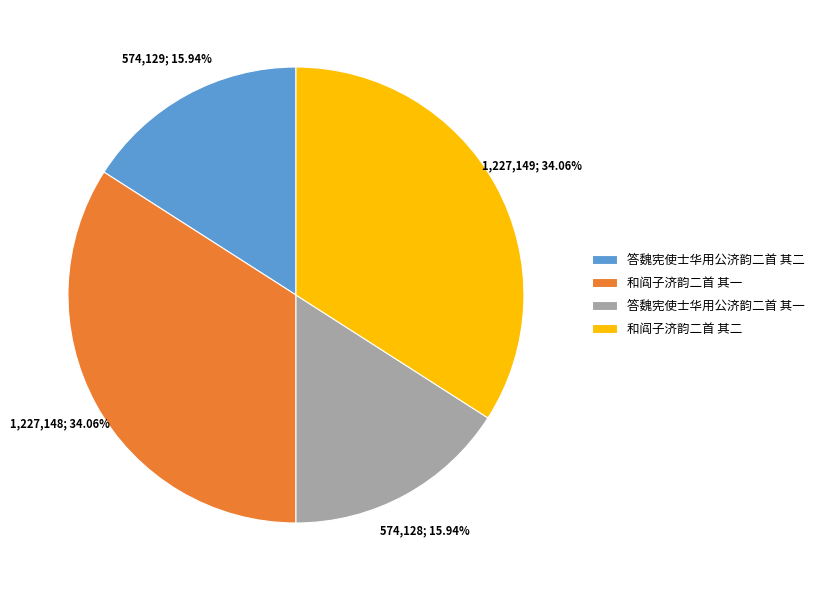

Which has a higher value, 和阎子济韵二首 其二 or 答魏宪使士华用公济韵二首 其二?

和阎子济韵二首 其二